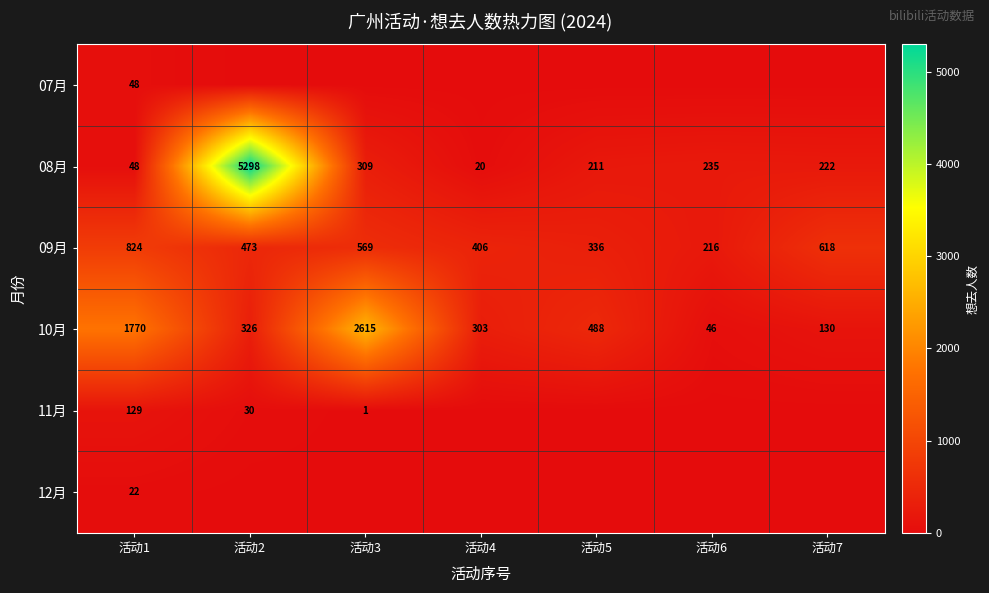

Between 活动6 and 活动4, which is larger?

活动6